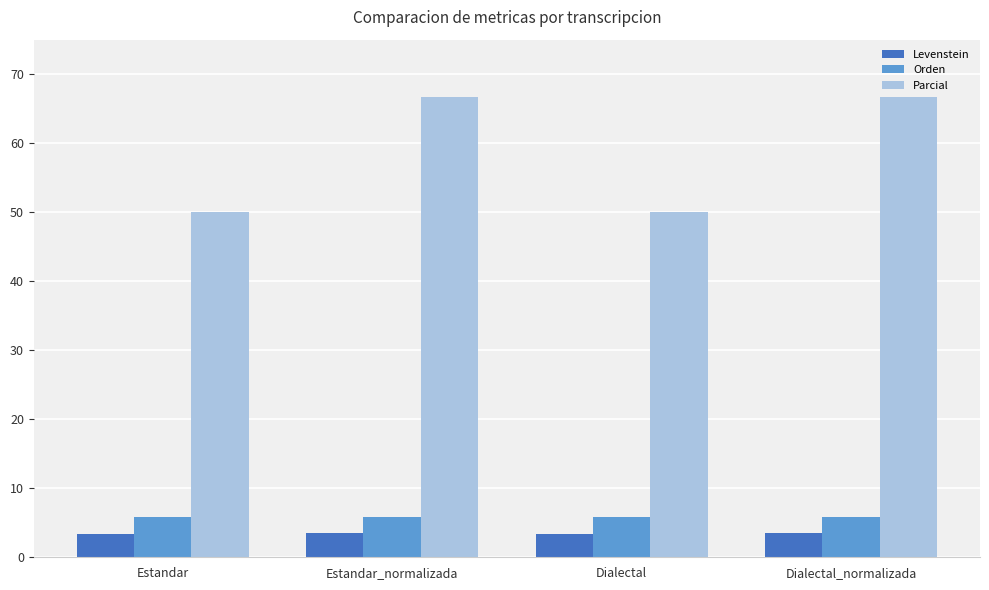

Which series has the largest range (max minus min)?

Parcial